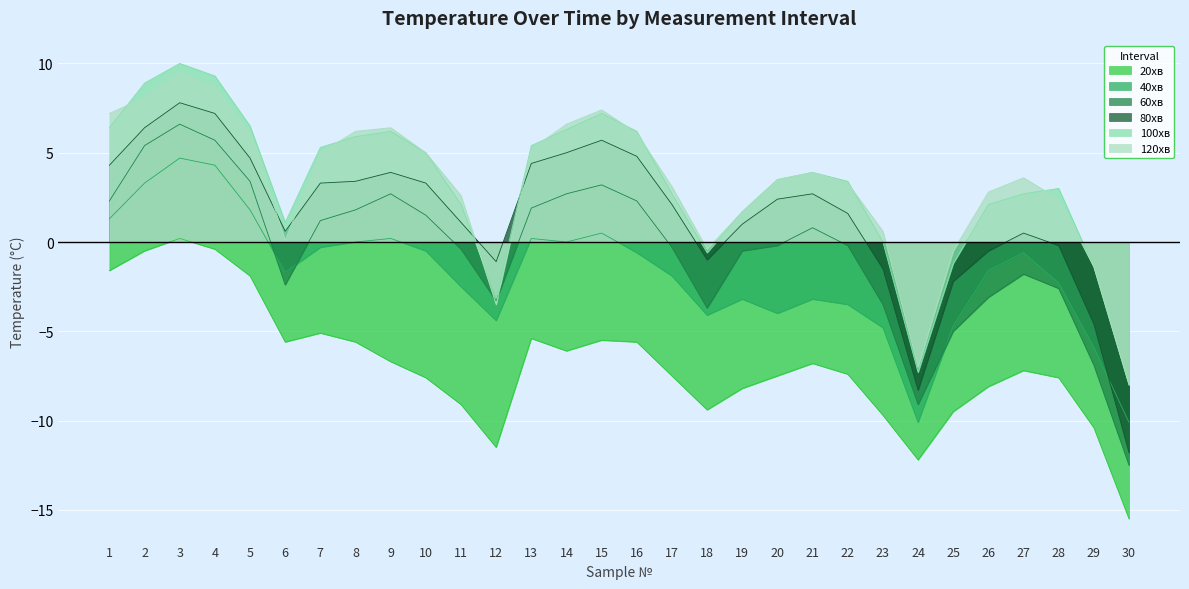

At which category does 40хв reach its first local valley?

6